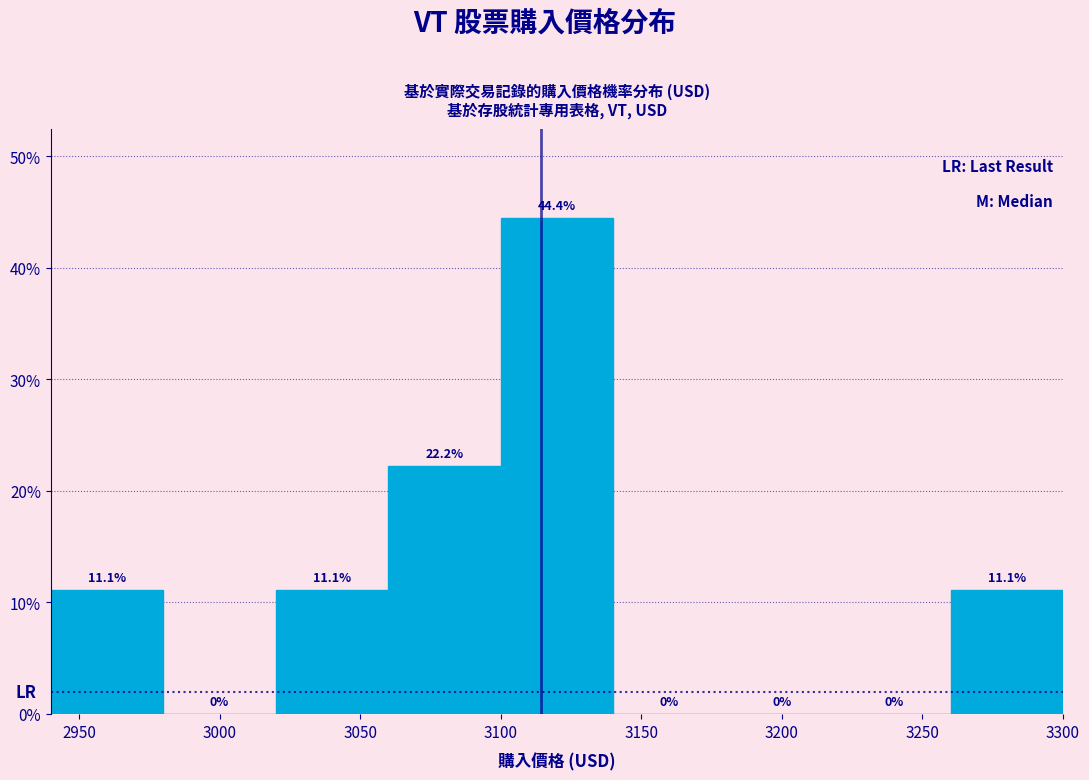

What is the height of the bar covering 3060 to 3100 on the x-axis?

22.2